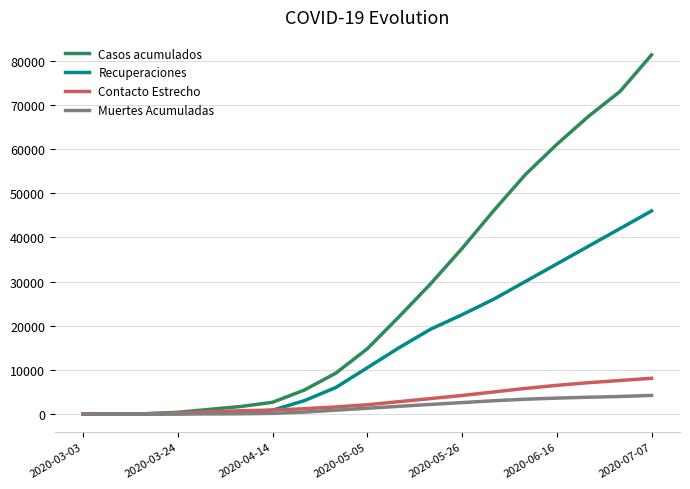

Which series has the largest range (max minus min)?

Casos acumulados